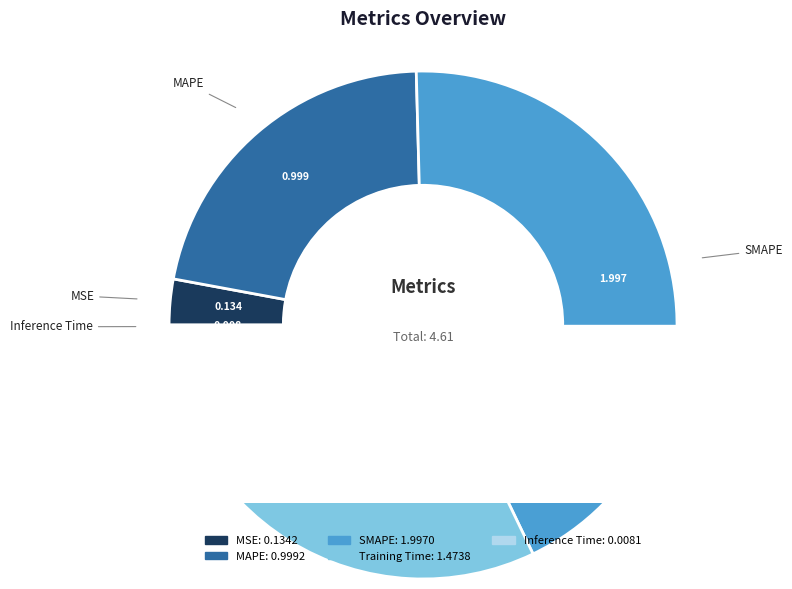

Does Inference Time represent more than half of the total?

No